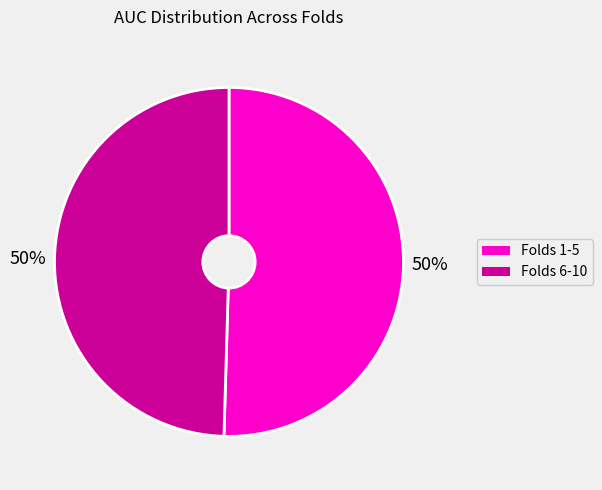

To the nearest percent, what is the average slice percentage?

50%